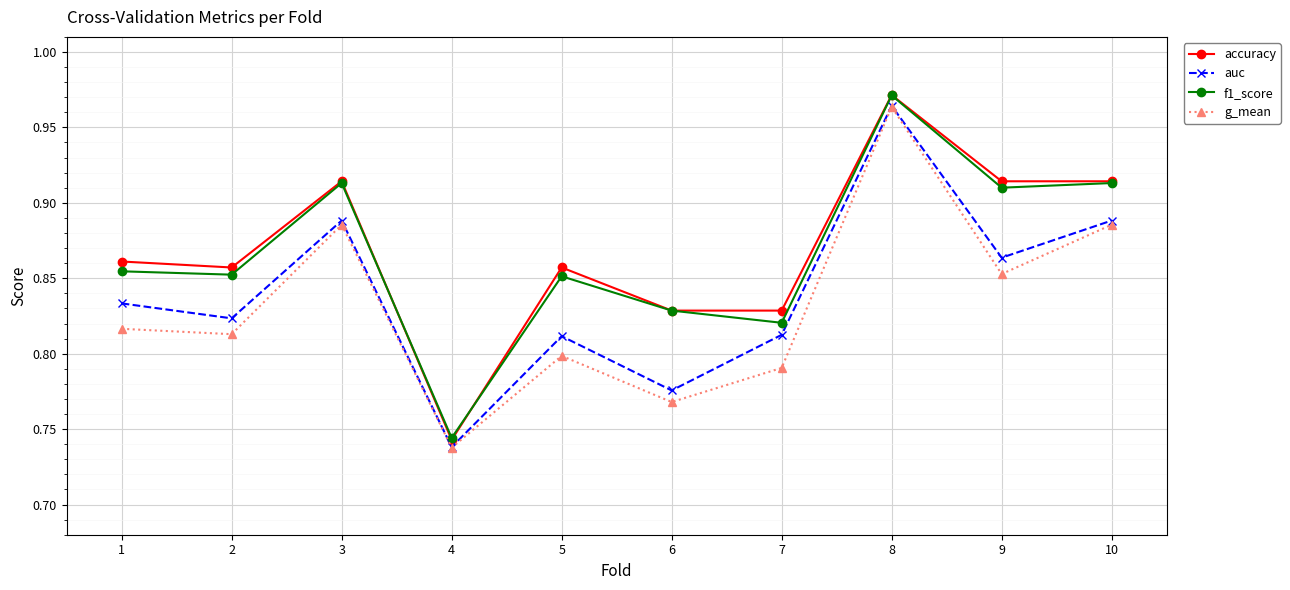

At which label is accuracy closest to 0?

4